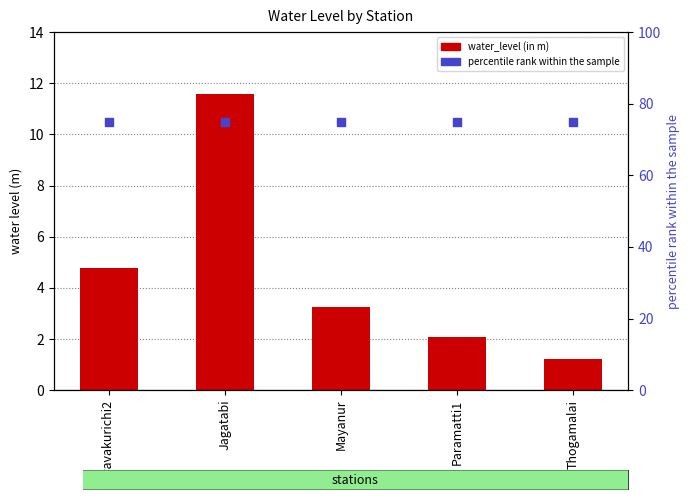

Which series has the largest total across all categories?

percentile rank within the sample